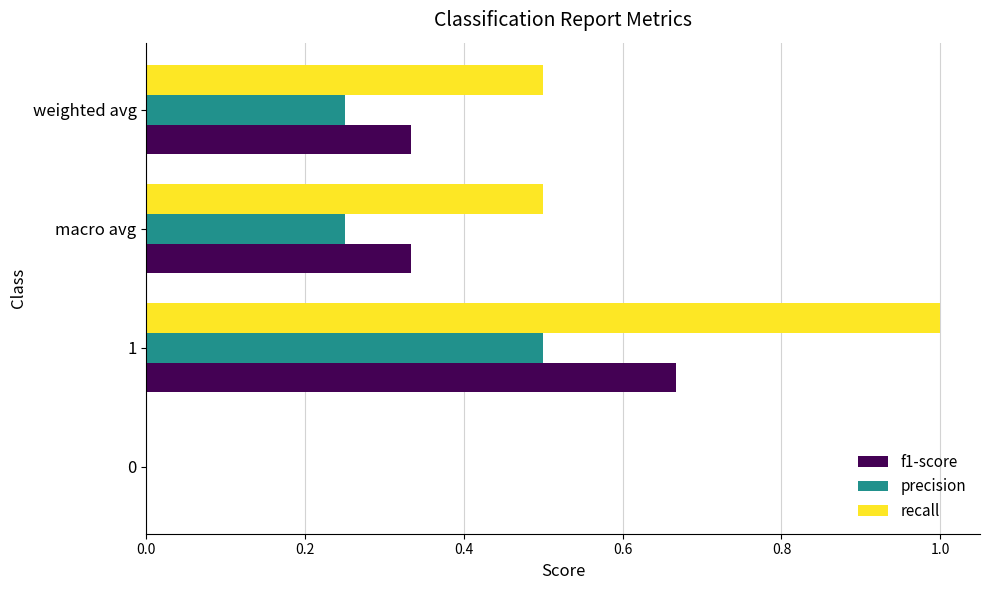

Which category has the highest value in the precision series?

1